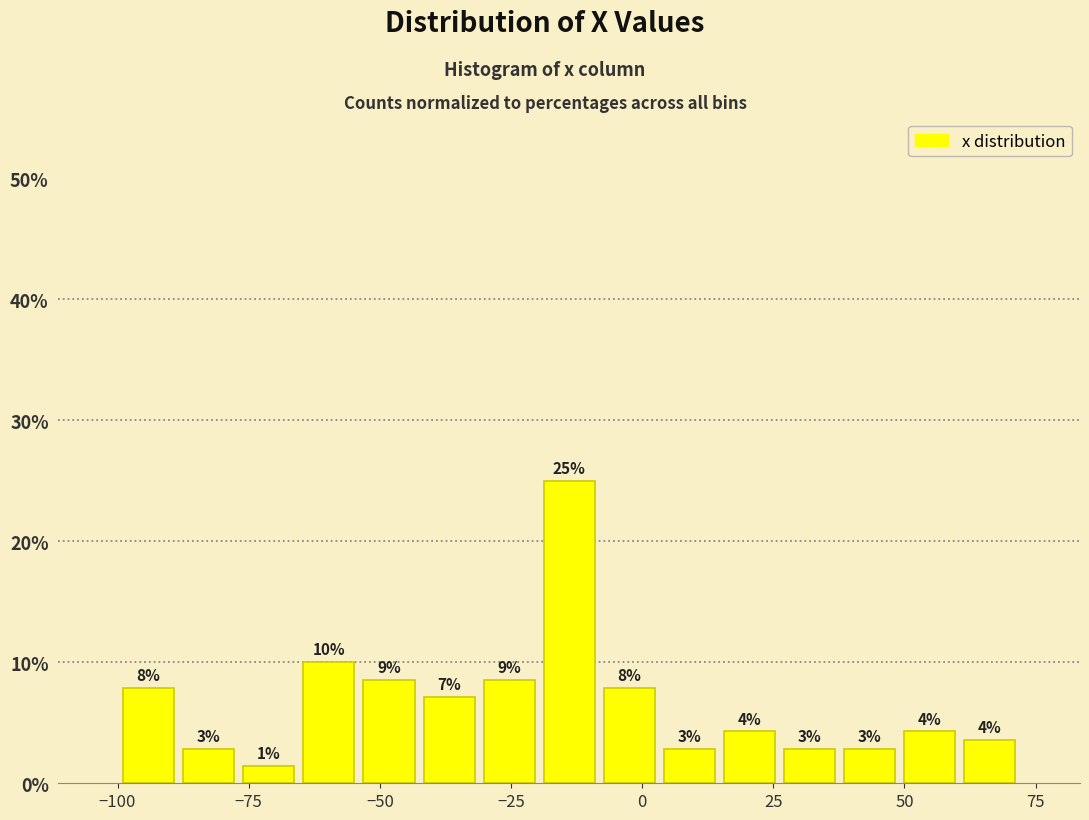

Read against the x-axis, roughly where is the centre of the tallest bar?

-15